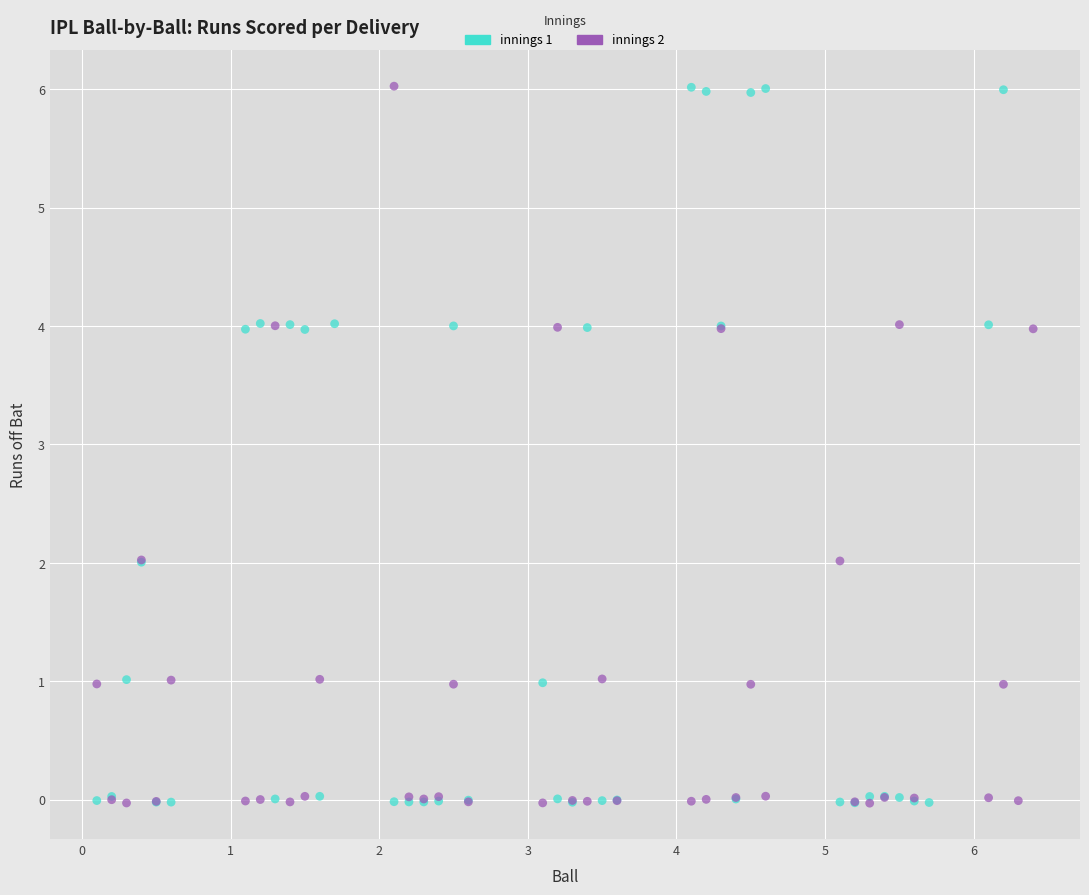

What are all the series names shown in the legend?

innings 1, innings 2